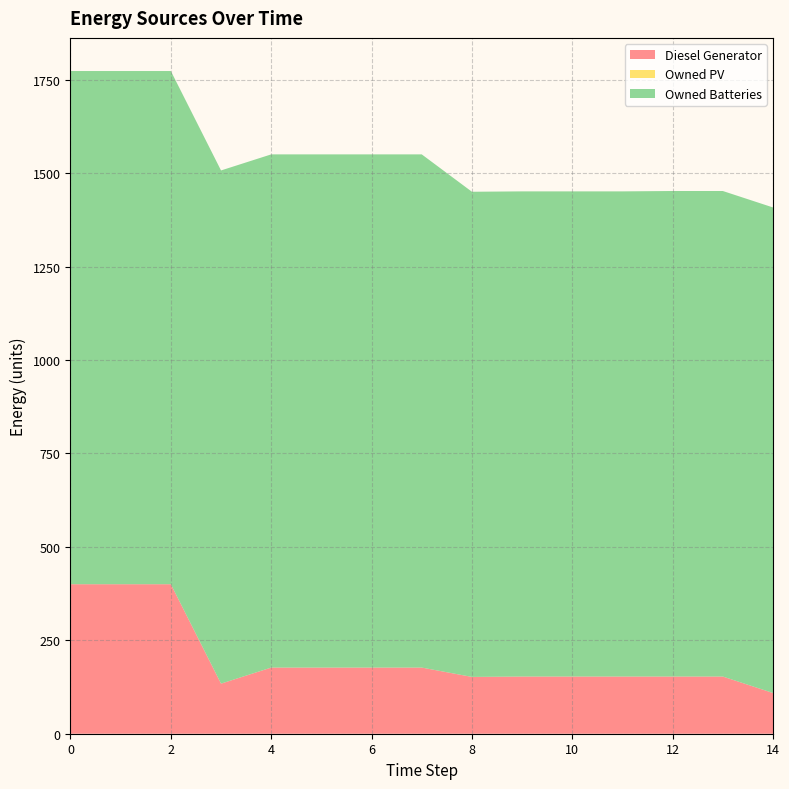

Reading left to right, transcribe all the data shown in this chart.

Diesel Generator: 0=400.0	1=400.0	2=400.0	3=134.0	4=177.0	5=177.0	6=177.0	7=177.0	8=152.0	9=153.0	10=153.0	11=153.0	12=153.0	13=153.0	14=109.0
Owned PV: 0=0.0	1=0.0	2=0.0	3=0.0	4=0.0	5=0.0	6=0.0	7=0.0	8=0.0	9=0.0	10=0.0	11=0.0	12=0.0	13=0.0	14=0.0
Owned Batteries: 0=1373.0	1=1373.0	2=1373.0	3=1373.0	4=1373.0	5=1373.0	6=1373.0	7=1373.0	8=1298.0	9=1298.0	10=1298.0	11=1298.0	12=1299.0	13=1299.0	14=1299.0